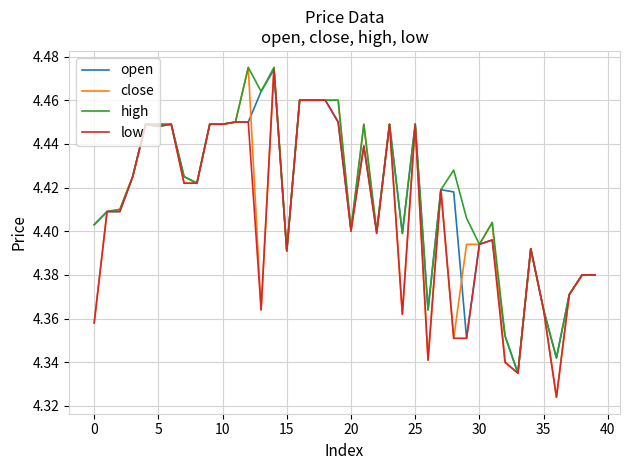

Which series has the largest range (max minus min)?

close